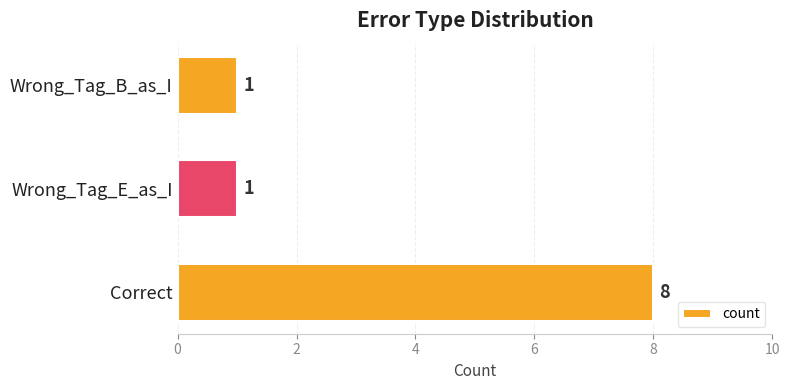

Approximately how many times larger is the value at Wrong_Tag_B_as_I compared to Wrong_Tag_E_as_I?

1.0